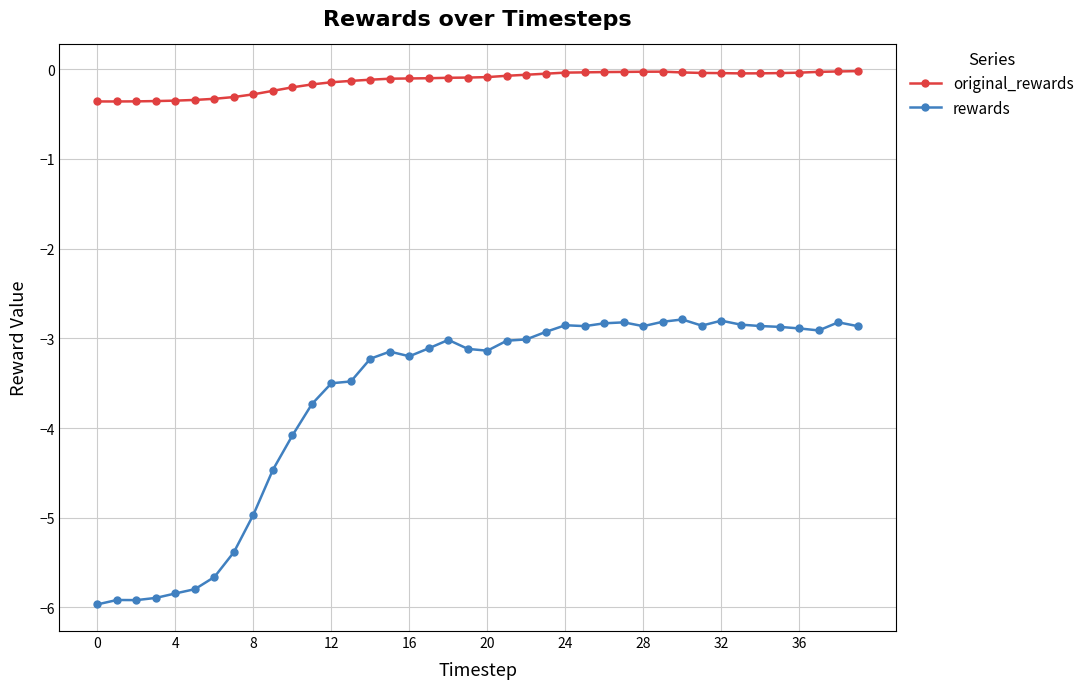

Rank the series by their maximum value, from highest to lowest.

original_rewards, rewards